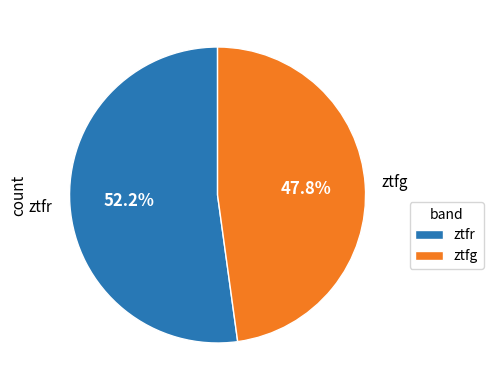

Count the number of slices in the pie.

2